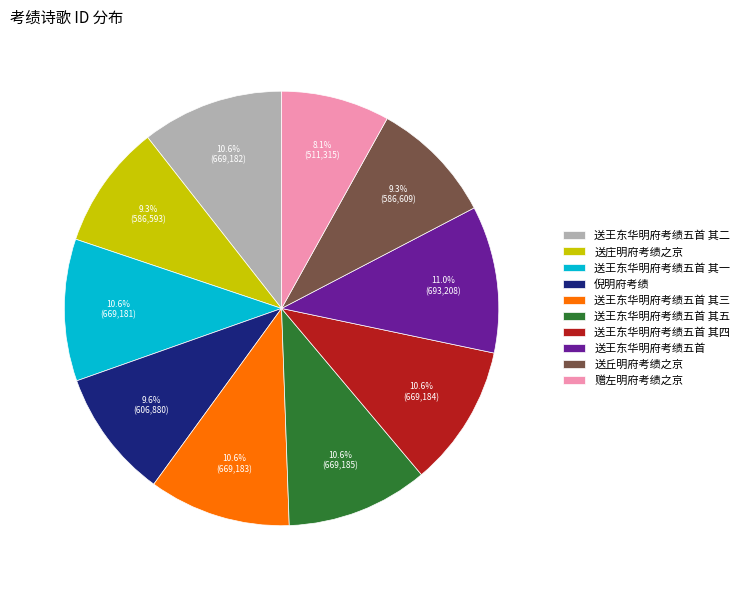

Is the sum of 送王东华明府考绩五首 其二 and 送王东华明府考绩五首 其三 greater than half?

No